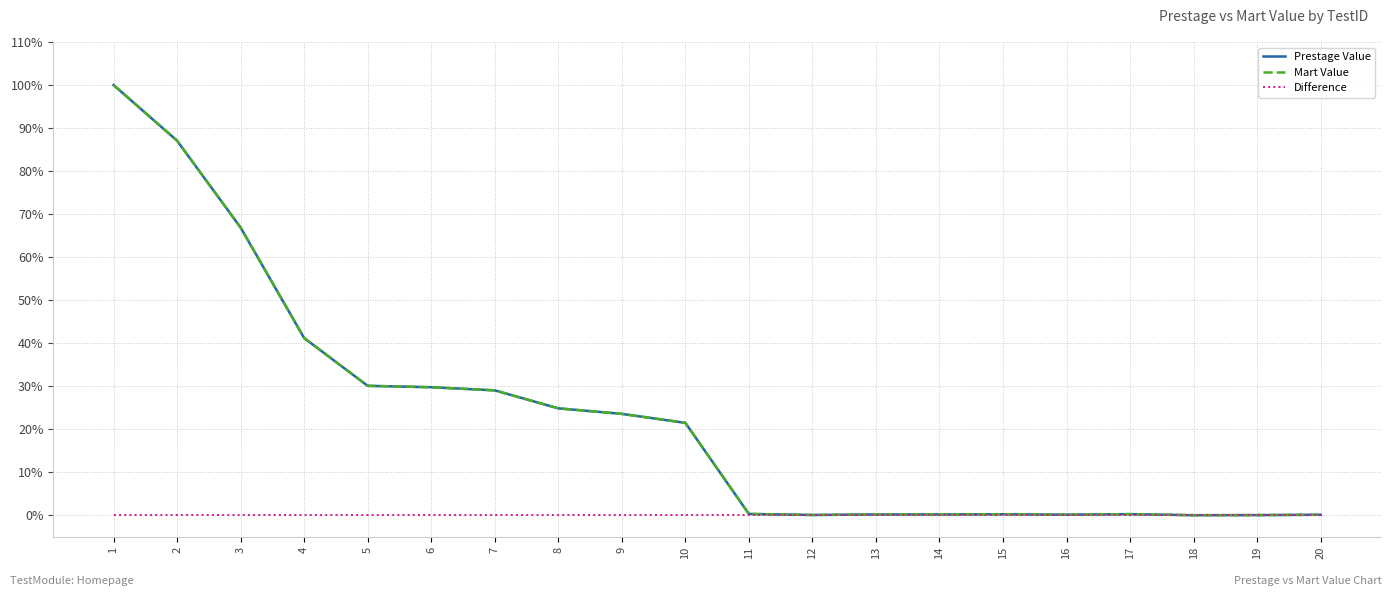

What value does the Mart Value series have at 13?

0.2